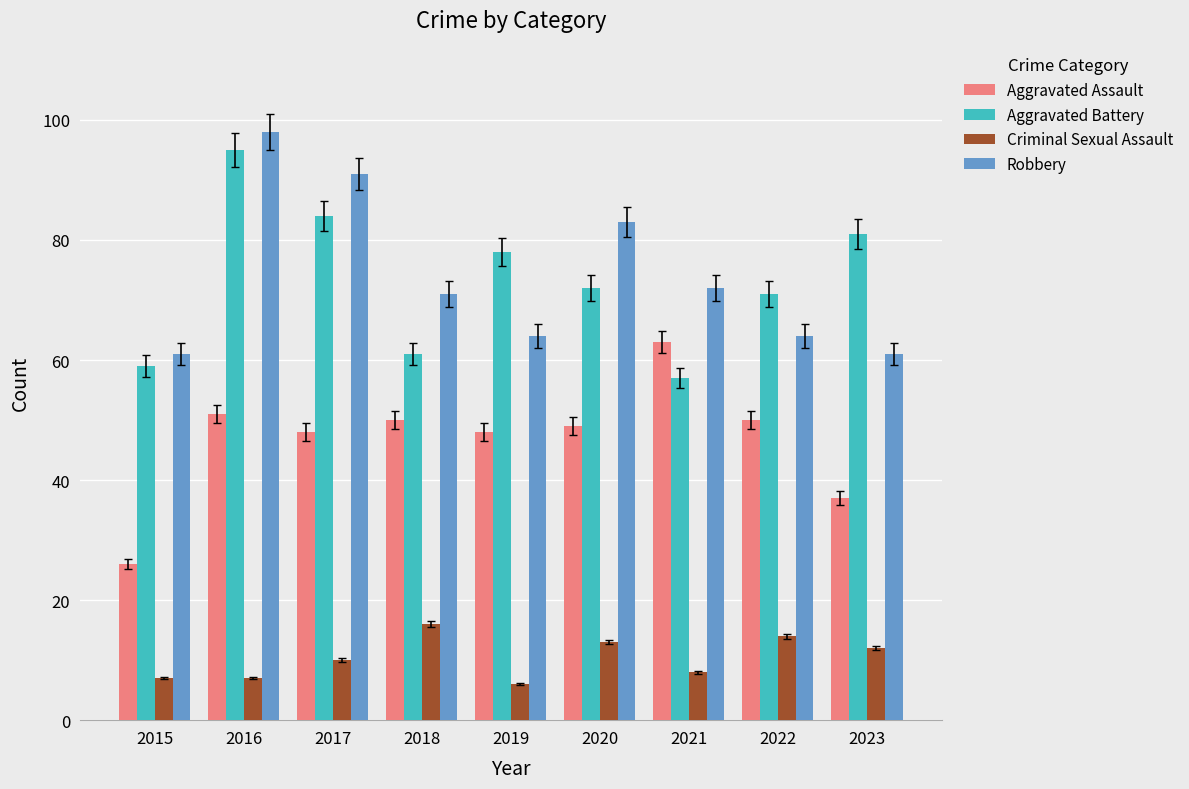

At which label does Aggravated Assault first exceed 49?

2016